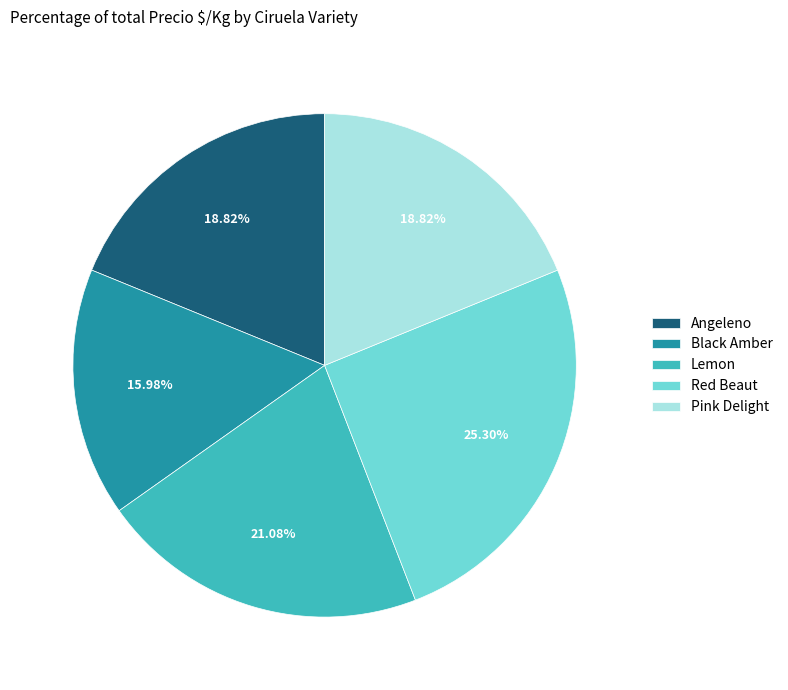

Which category has the smallest portion of the pie?

Black Amber